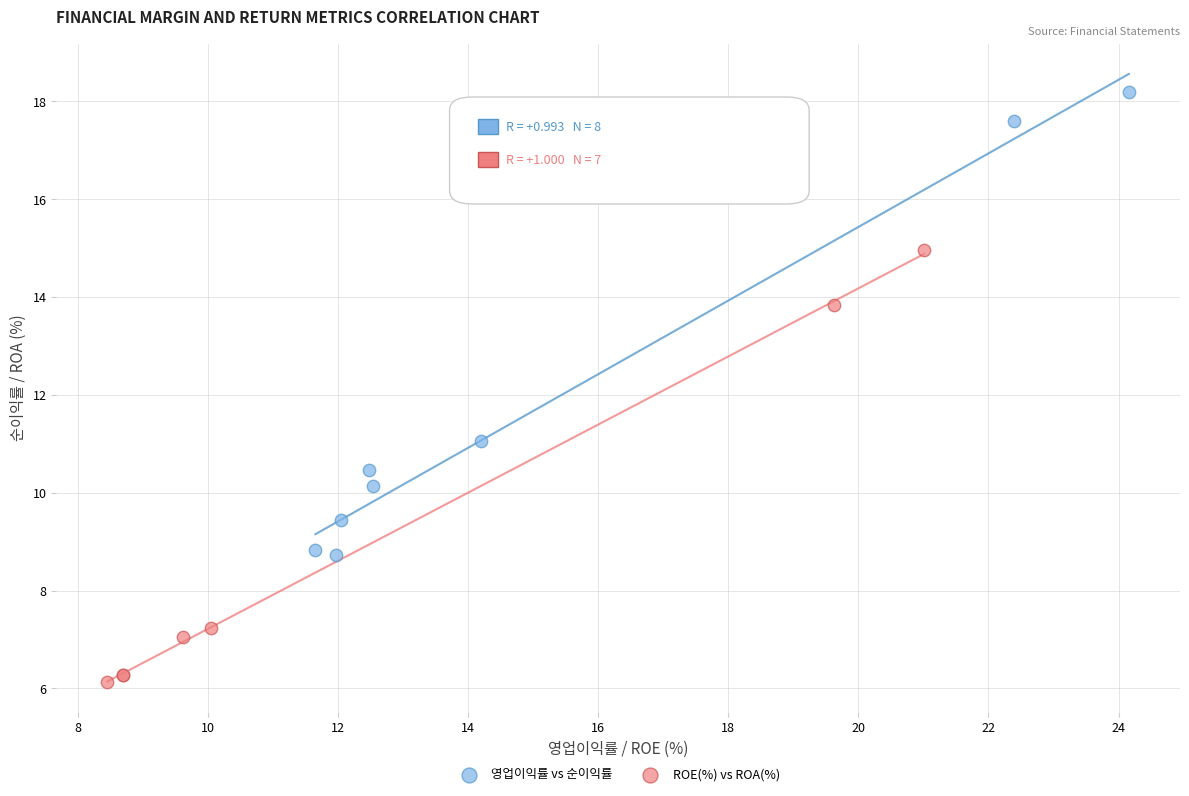

Which series contains the highest Y value?

영업이익률 vs 순이익률